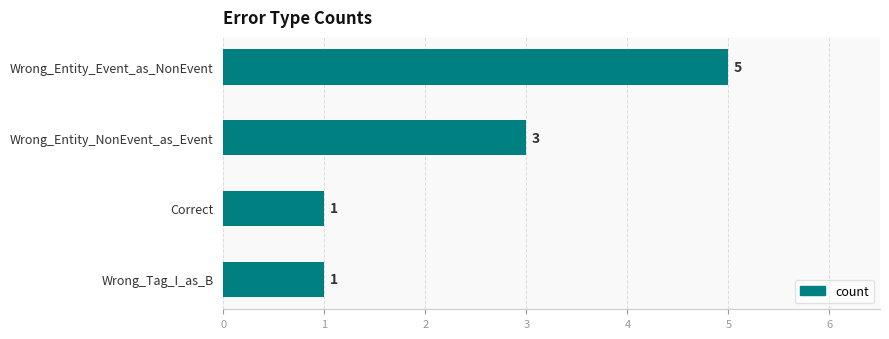

Reading top to bottom, list all the values displayed in this chart.

Wrong_Entity_Event_as_NonEvent=5	Wrong_Entity_NonEvent_as_Event=3	Correct=1	Wrong_Tag_I_as_B=1